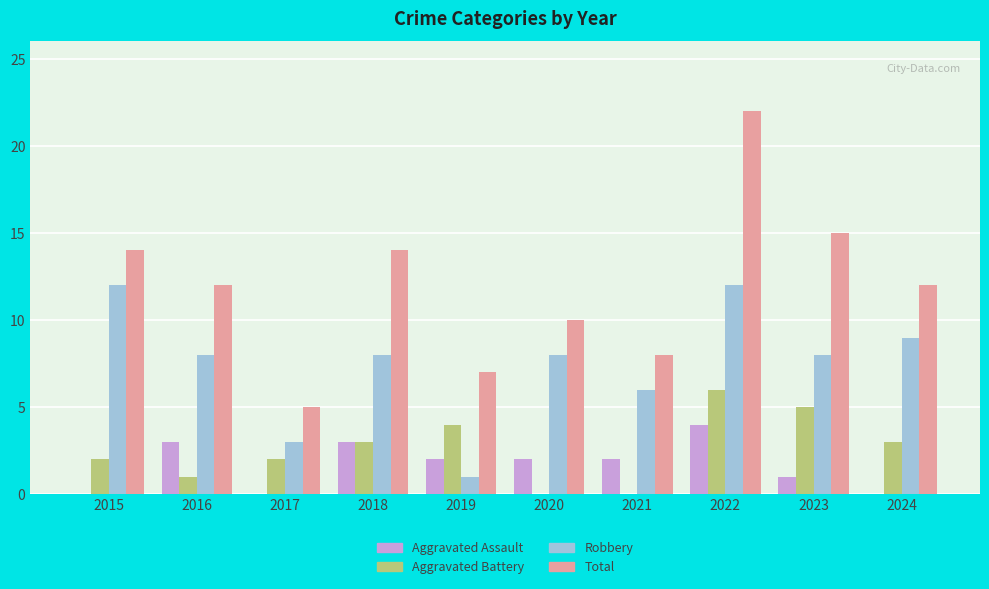

Which series changed the most between 2016 and 2021?

Total